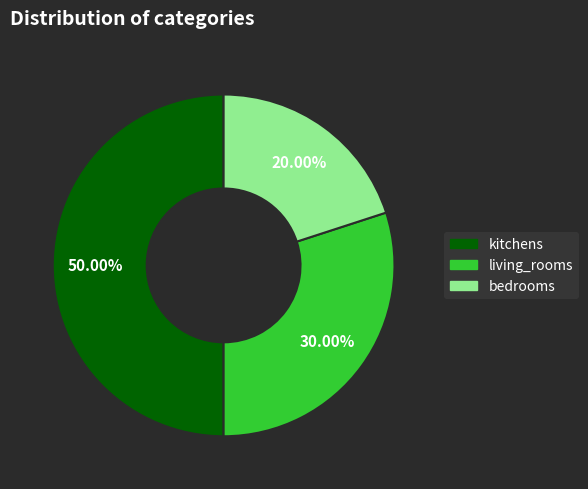

What percentage is the kitchens slice, to the nearest percent?

50%